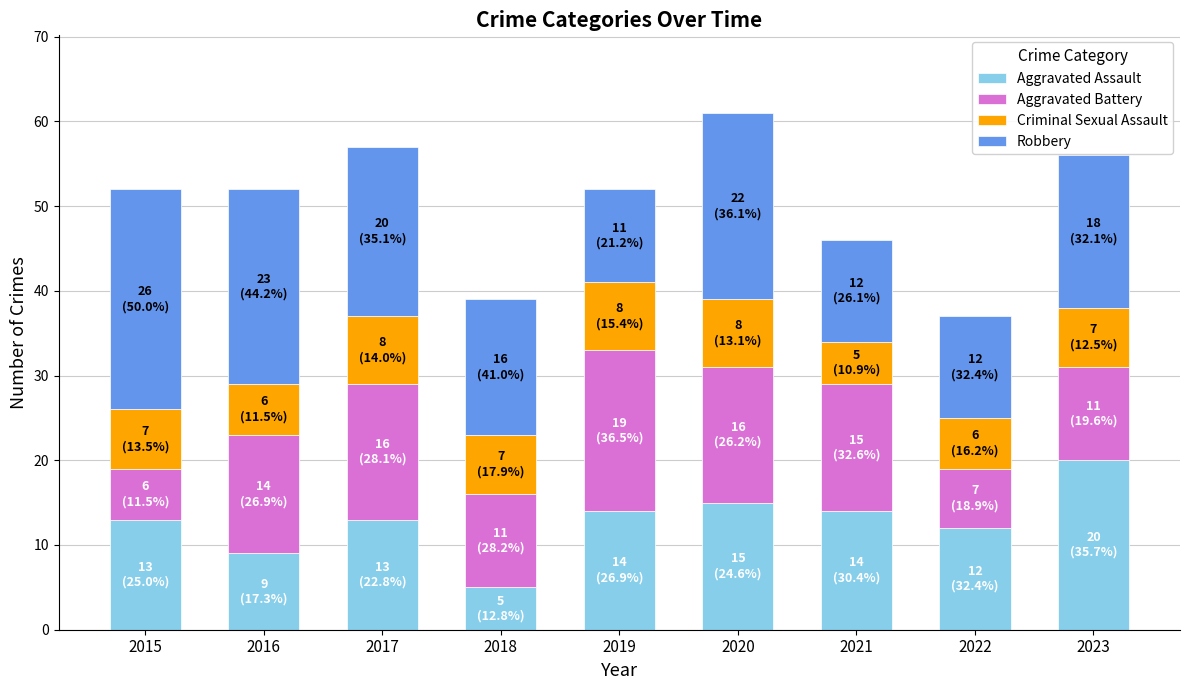

At which label is Aggravated Assault closest to 12?

2022